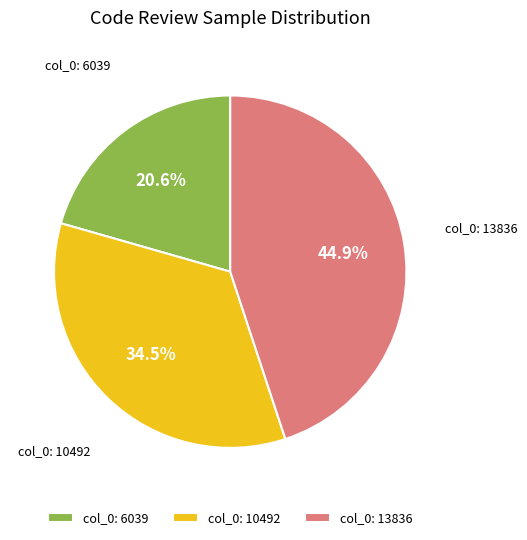

Which slice is the smallest?

col_0: 6039